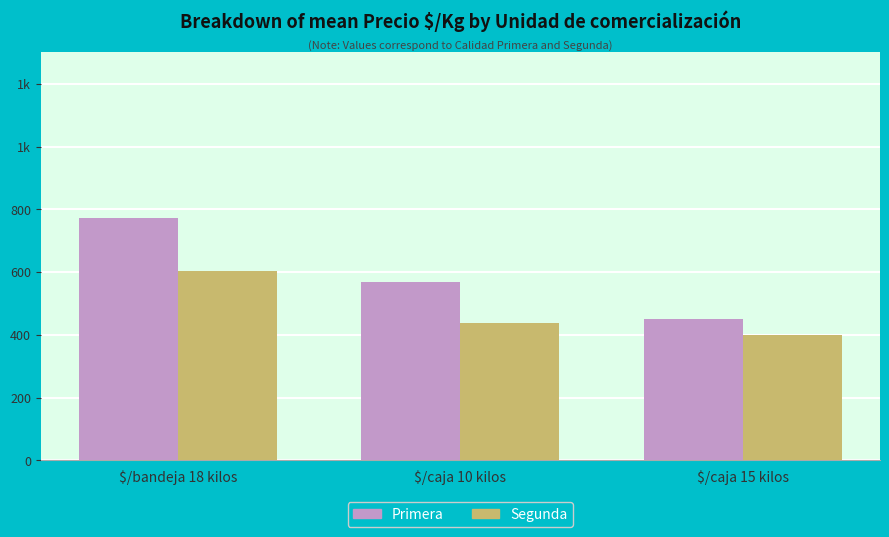

What is the sum of all Segunda values?

1440.2